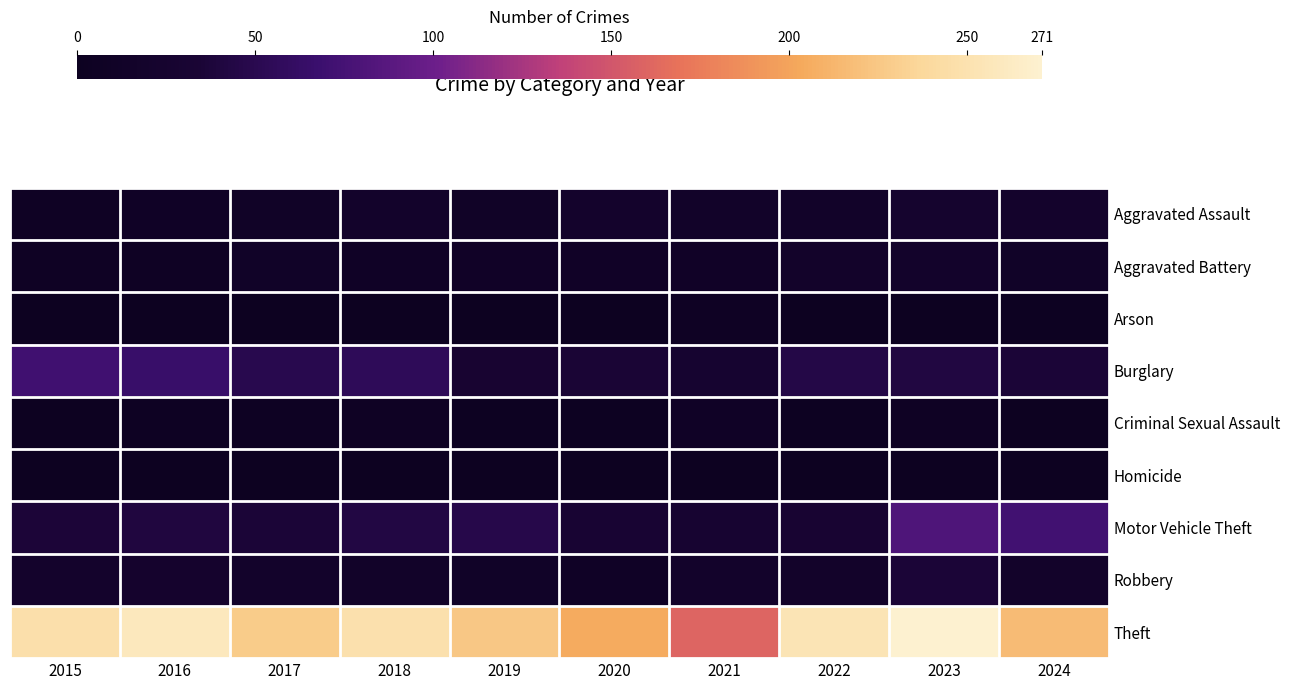

Which series has the largest range (max minus min)?

Theft